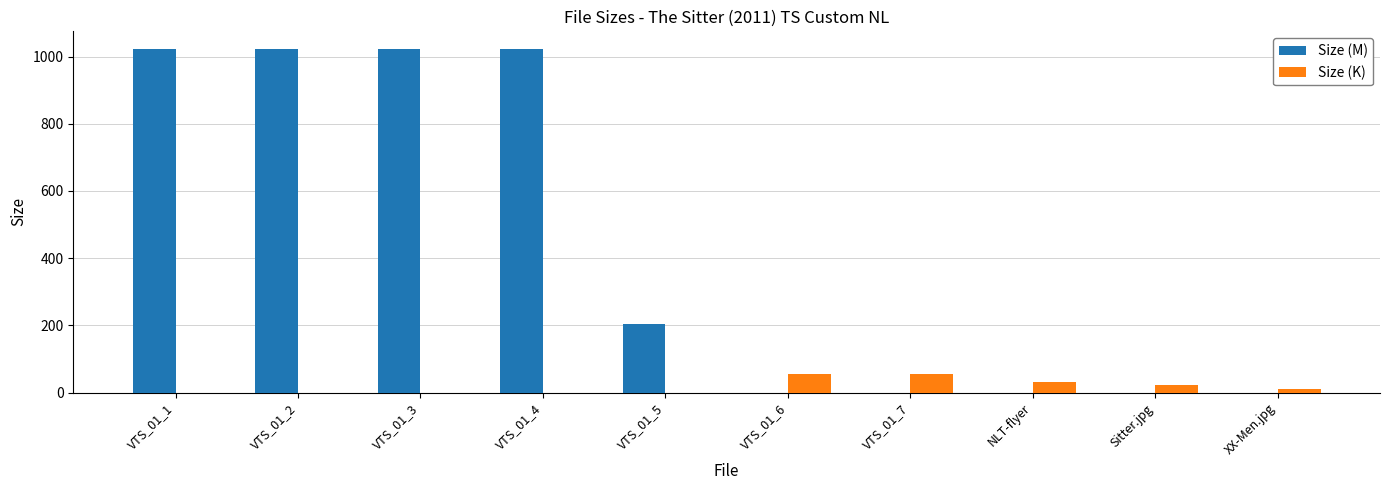

Is the value of Size (K) at NLT-flyer greater than the value of Size (M) at VTS_01_1?

No